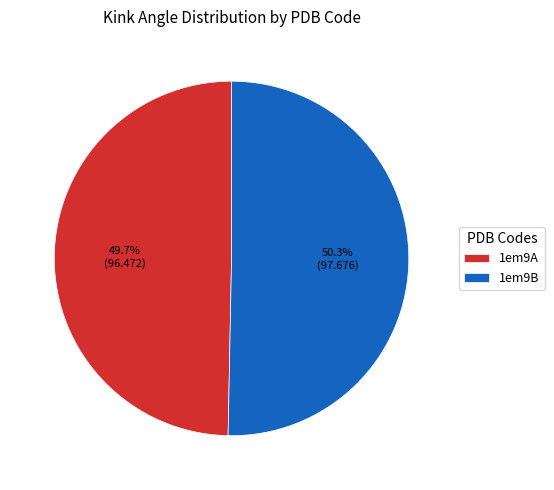

Is there a majority slice in this chart?

Yes